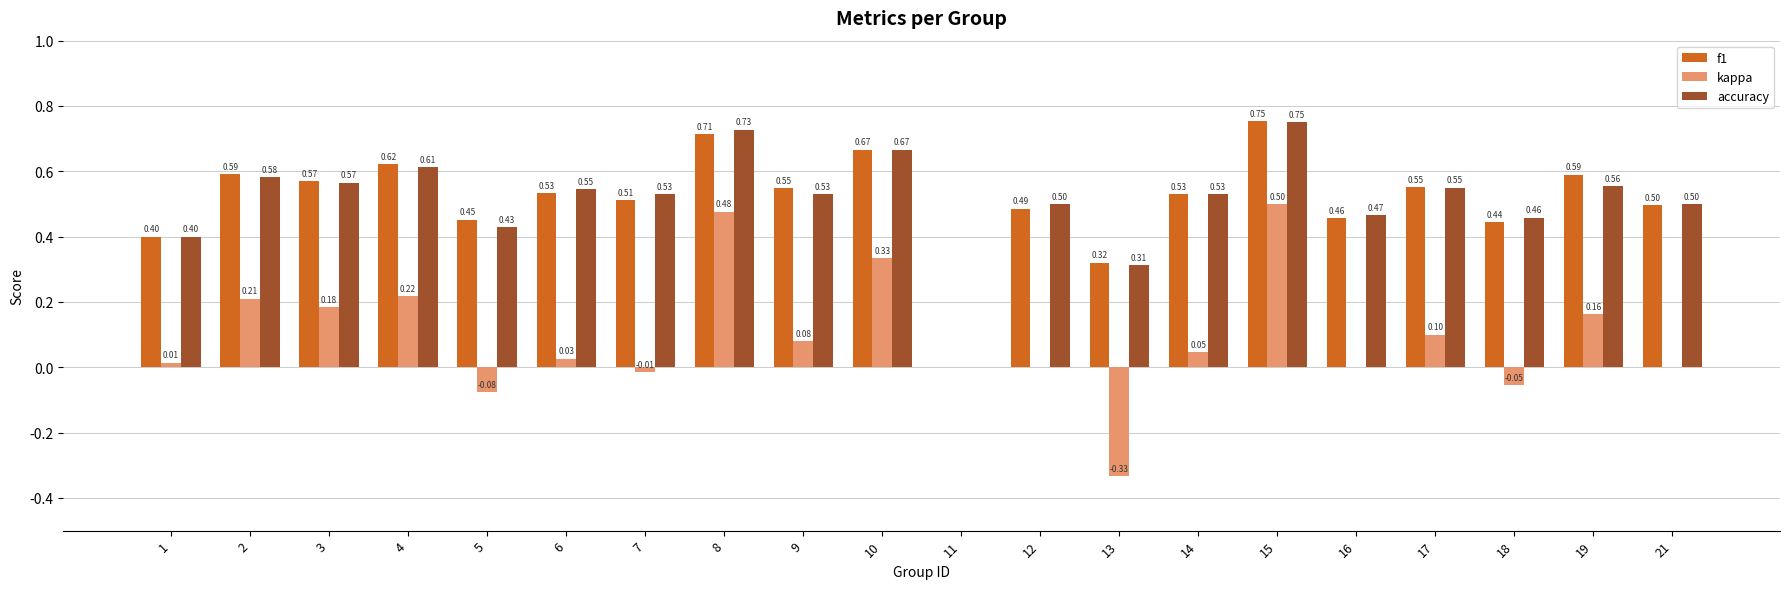

What is the total value across all series at 3?

1.3